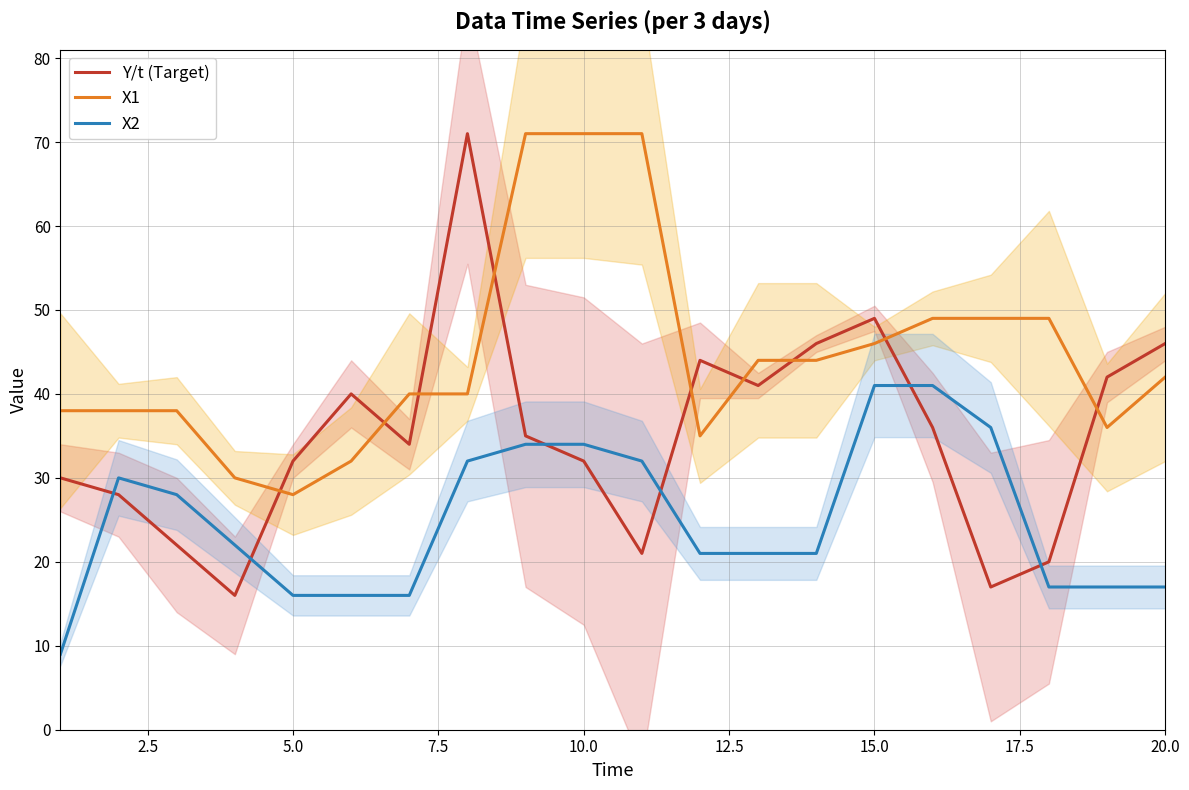

True or false: X2 and X1 intersect in this chart.

False